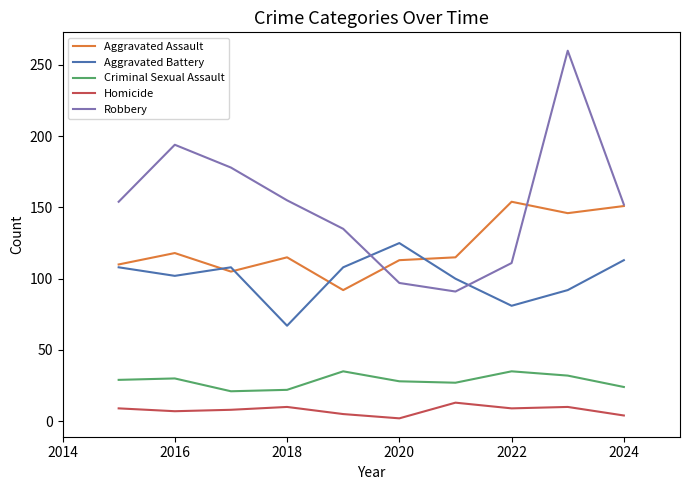

What is the maximum value for Aggravated Assault?

154